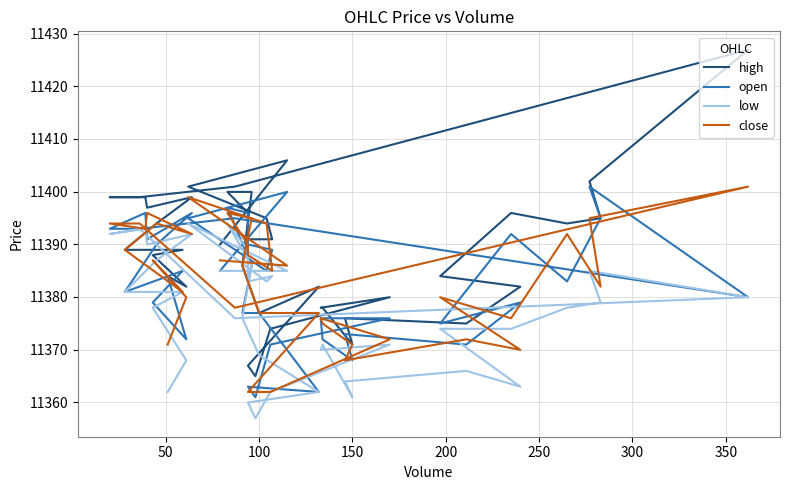

Reading left to right, what are all the values shown in this chart?

high: 11383.9	11381.9	11387.9	11388.9	11388.9	11393.9	11398.9	11396.9	11398.9	11398.9	11398.9	11400.9	11426.9	11401.9	11394.9	11393.9	11395.9	11383.9	11381.9	11374.9	11375.9	11370.9	11377.9	11377.9	11379.9	11373.9	11364.9	11366.9	11381.9	11376.9	11385.9	11399.9	11399.9	11395.9	11390.9	11390.9	11394.9	11400.9	11405.9	11389.9
open: 11383.9	11371.9	11378.9	11384.9	11380.9	11389.9	11395.9	11390.9	11395.9	11392.9	11392.9	11394.9	11379.9	11400.9	11394.9	11382.9	11391.9	11374.9	11378.9	11370.9	11372.9	11367.9	11371.9	11375.9	11375.9	11370.9	11360.9	11362.9	11361.9	11376.9	11376.9	11385.9	11396.9	11395.9	11389.9	11388.9	11384.9	11394.9	11399.9	11384.9
low: 11361.9	11367.9	11377.9	11380.9	11380.9	11386.9	11391.9	11389.9	11392.9	11391.9	11392.9	11375.9	11379.9	11384.9	11378.9	11377.9	11373.9	11373.9	11362.9	11365.9	11363.9	11360.9	11370.9	11369.9	11370.9	11361.9	11356.9	11359.9	11361.9	11368.9	11375.9	11385.9	11393.9	11388.9	11382.9	11383.9	11382.9	11393.9	11384.9	11384.9
close: 11370.9	11379.9	11386.9	11380.9	11388.9	11393.9	11391.9	11395.9	11392.9	11393.9	11393.9	11377.9	11400.9	11394.9	11381.9	11391.9	11375.9	11379.9	11369.9	11371.9	11367.9	11370.9	11374.9	11375.9	11371.9	11361.9	11361.9	11361.9	11376.9	11376.9	11385.9	11394.9	11395.9	11389.9	11387.9	11384.9	11393.9	11398.9	11385.9	11386.9